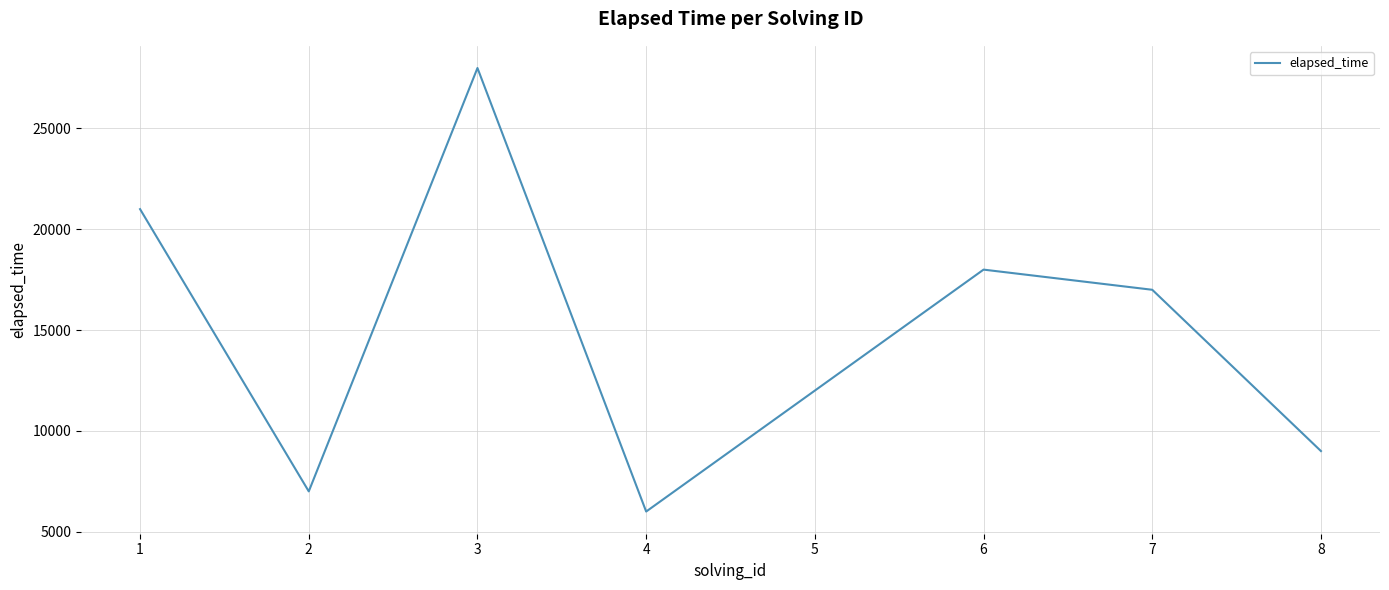

The chart shows a value of 17000 at 7. True or false?

True